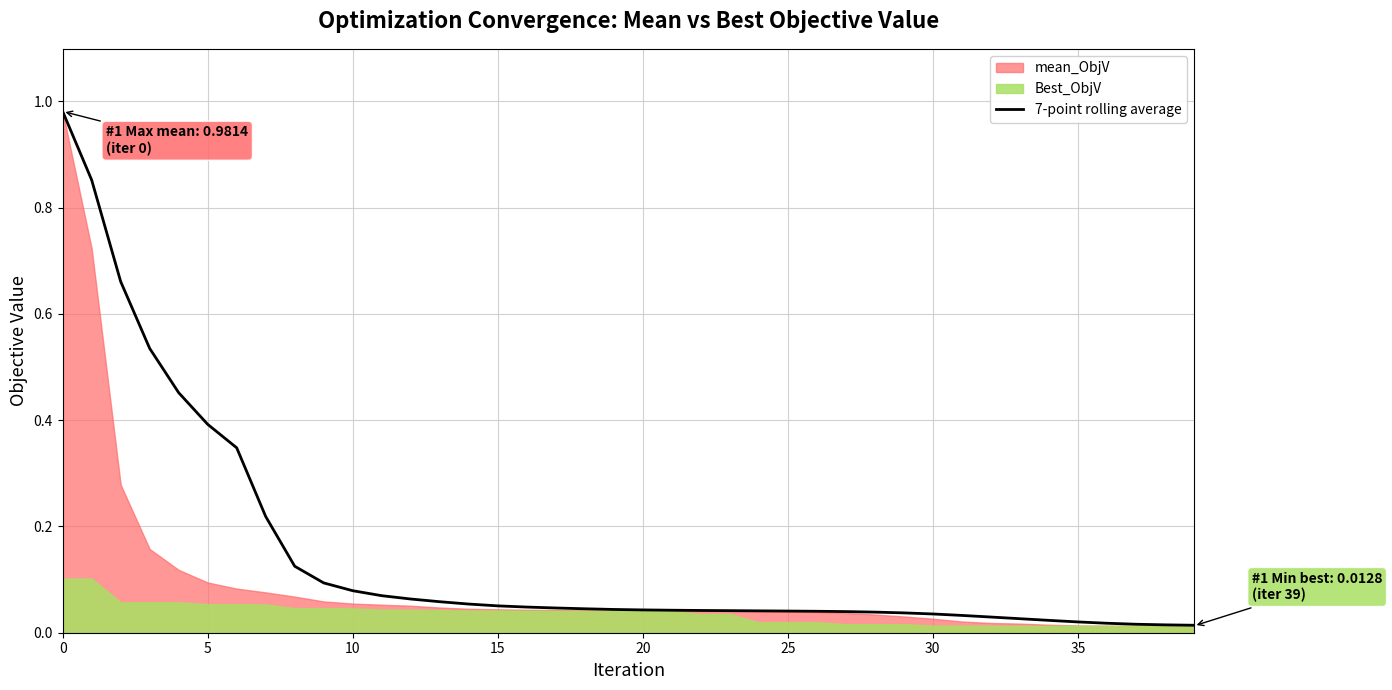

What is the difference between the second highest and second lowest values?

0.8